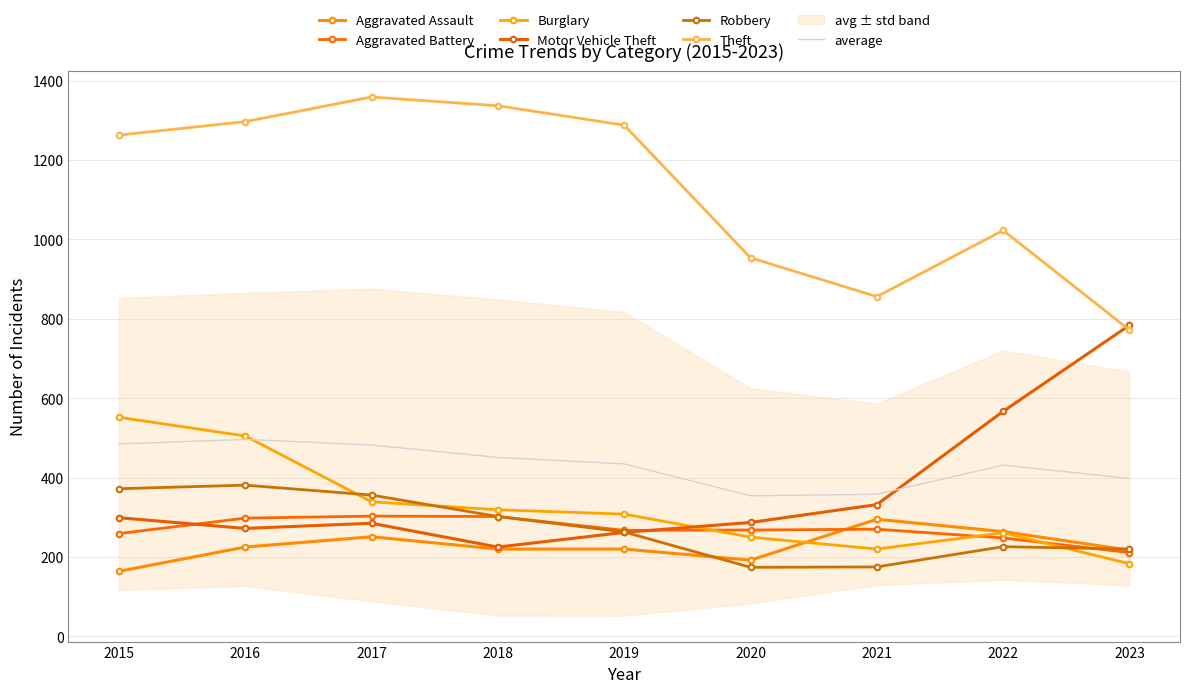

Which category has the lowest value in the Burglary series?

2023